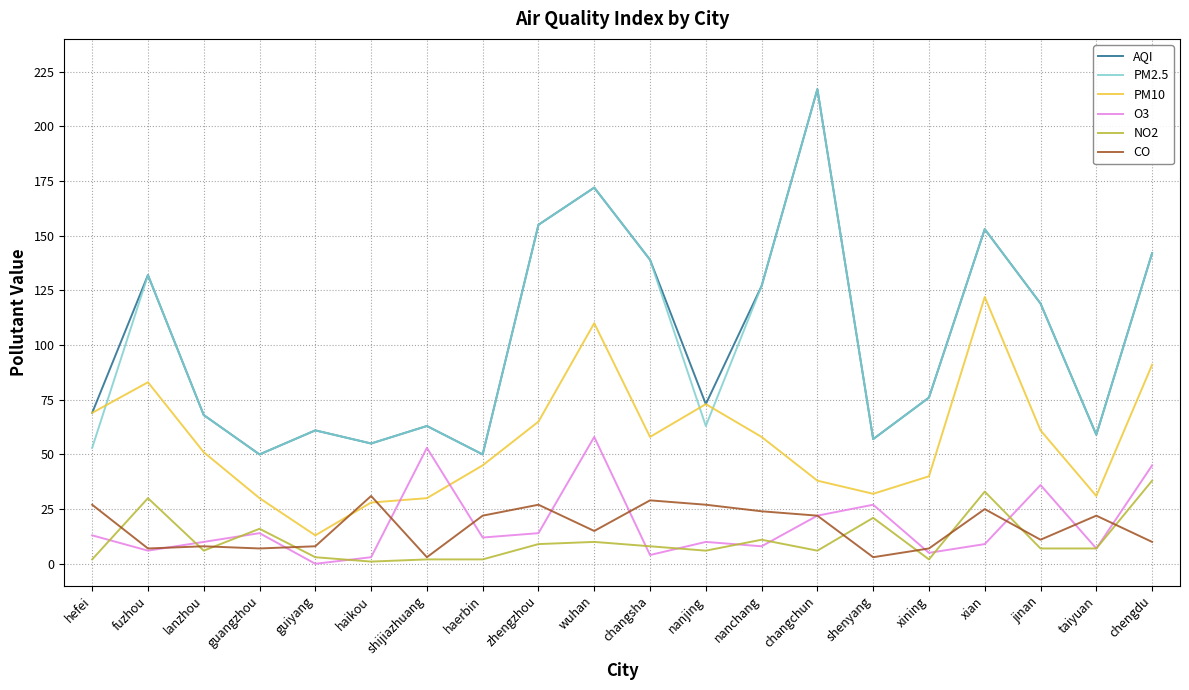

Between wuhan and xian, which series saw the biggest shift?

O3